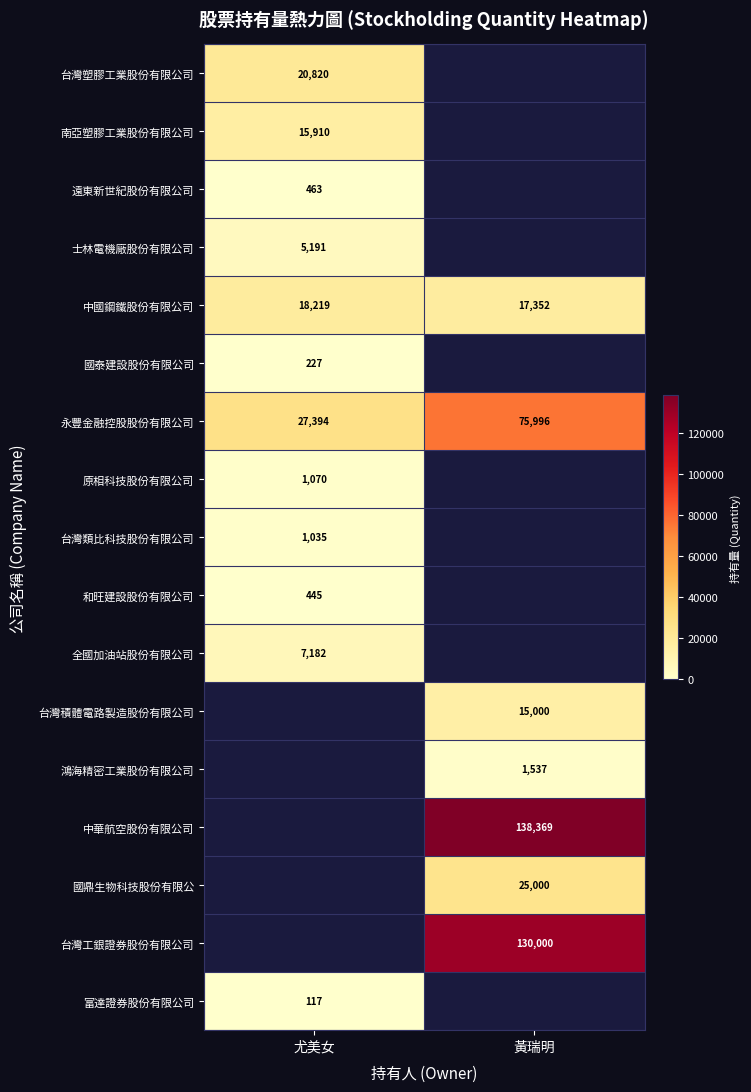

Is it true that 台灣積體電路製造股份有限公司 equals 15000 at 黃瑞明?

True